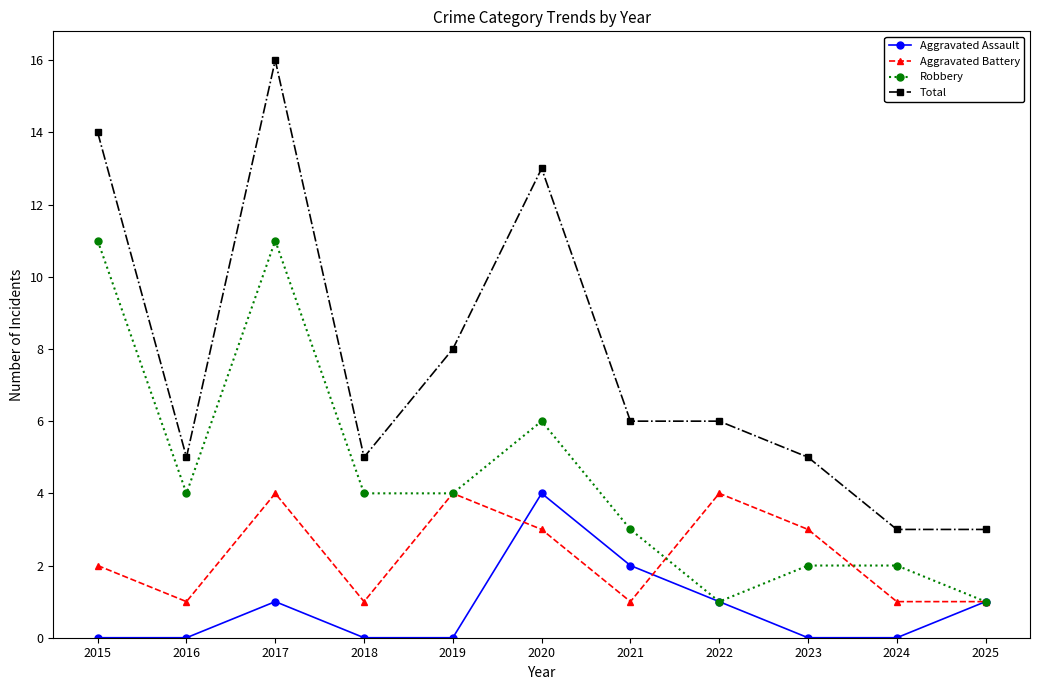

At 2024, list the series in order from largest to smallest.

Total, Robbery, Aggravated Battery, Aggravated Assault